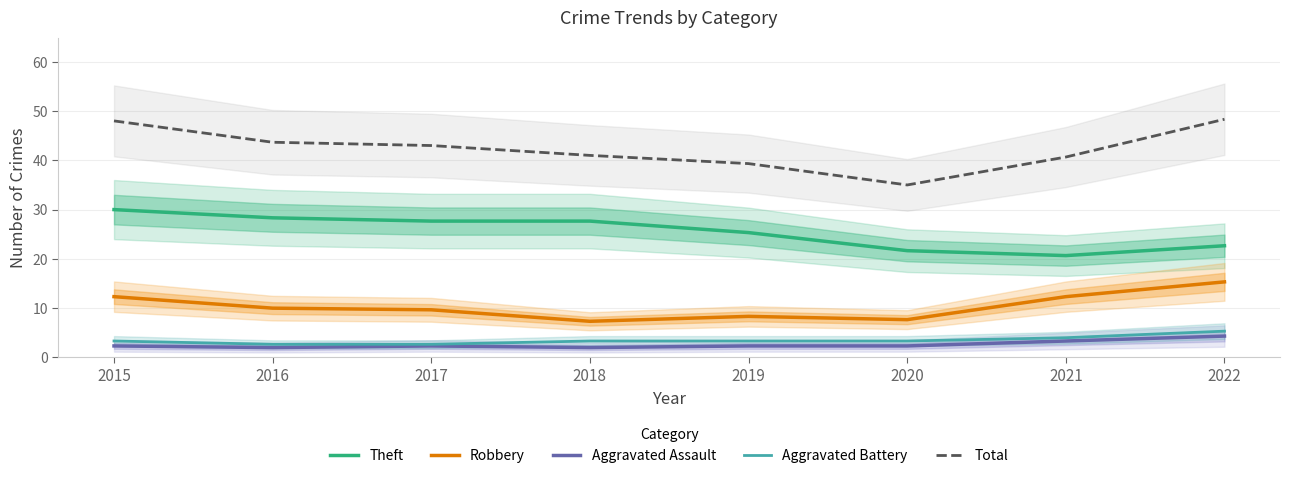

At which category is the sum across all series the highest?

2015